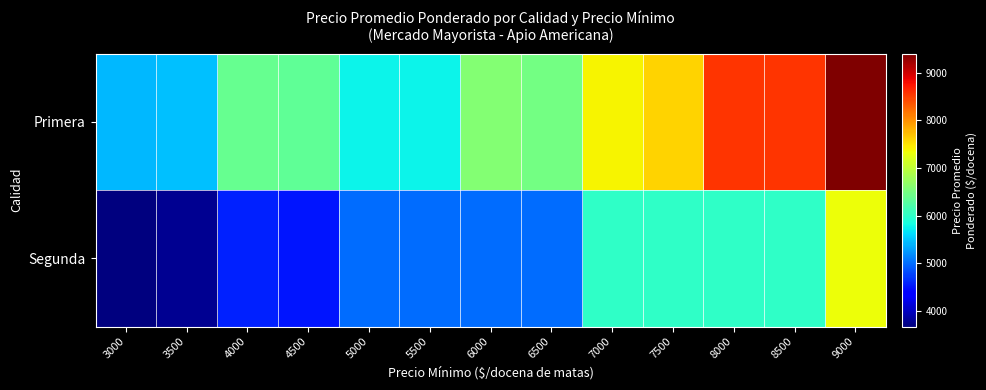

Which label corresponds to the smallest value in the chart?

3000